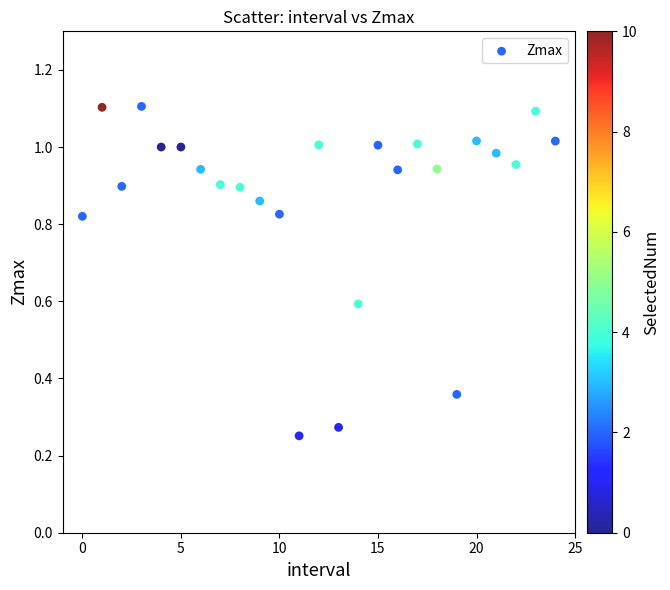

Count the number of points in this scatter plot.

25